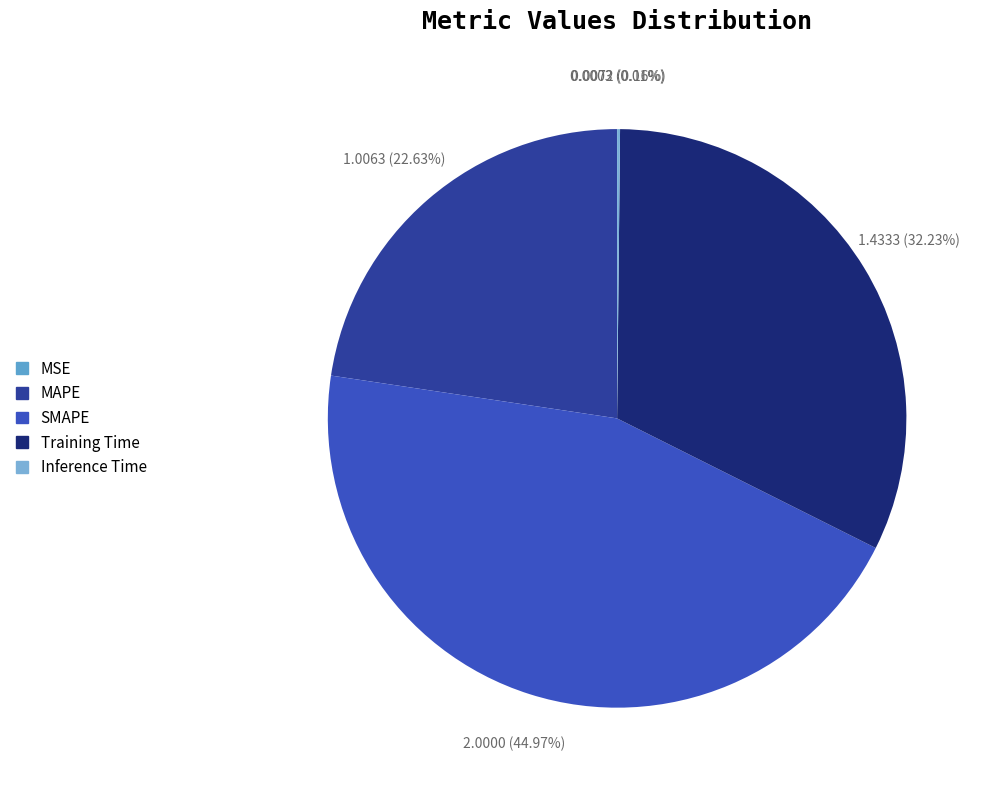

True or false: SMAPE accounts for 45% of the total.

True